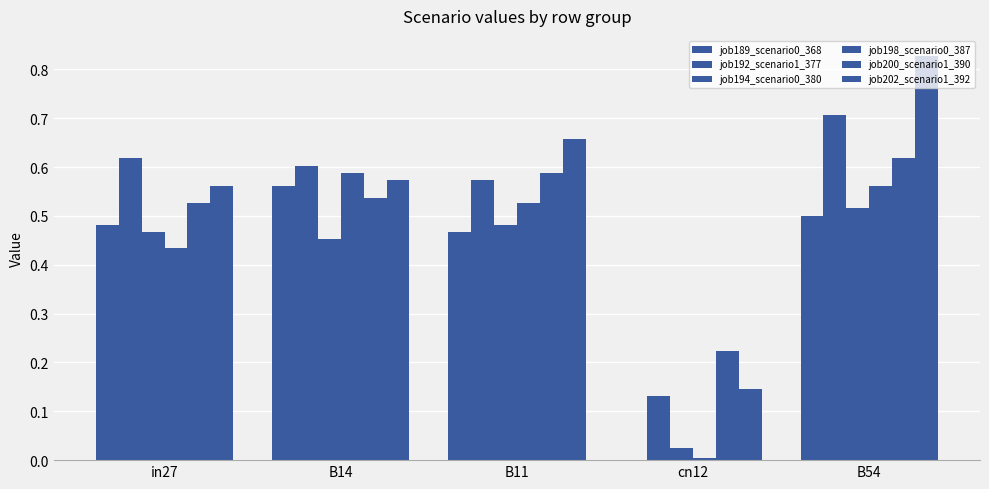

At in27, list the series in order from largest to smallest.

job192_scenario1_377, job202_scenario1_392, job200_scenario1_390, job189_scenario0_368, job194_scenario0_380, job198_scenario0_387